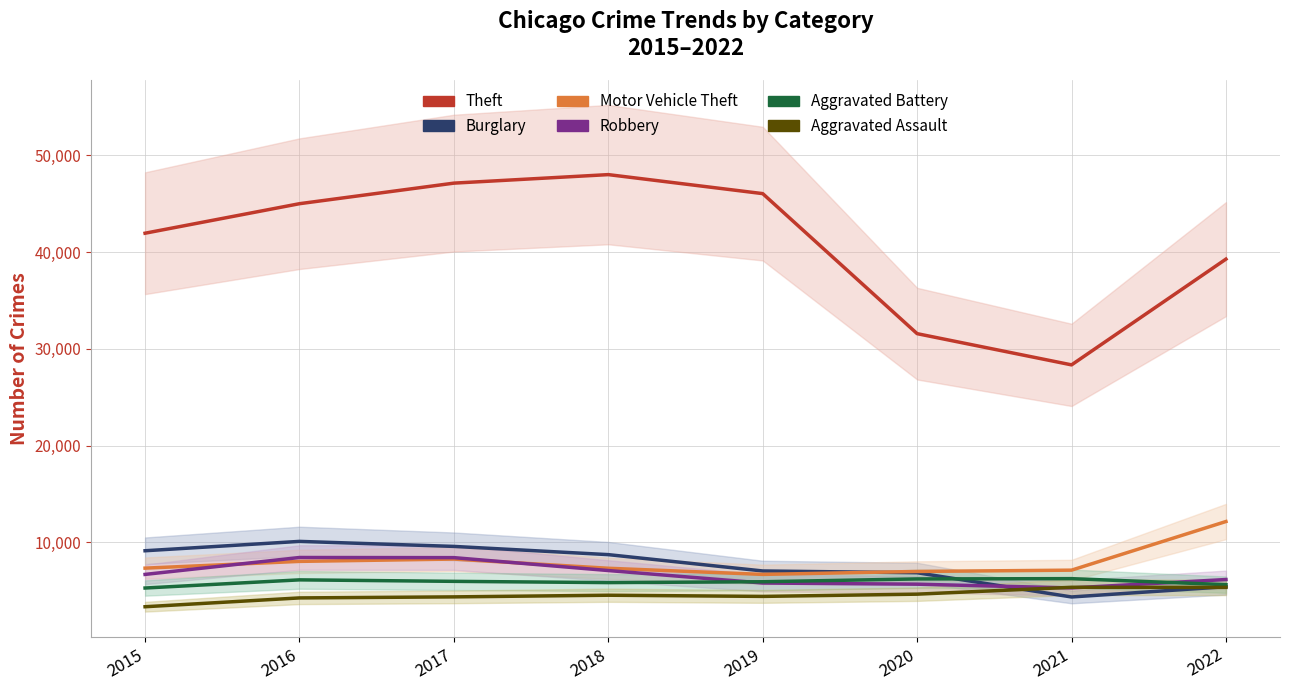

How many times do Aggravated Battery and Burglary cross each other?

1